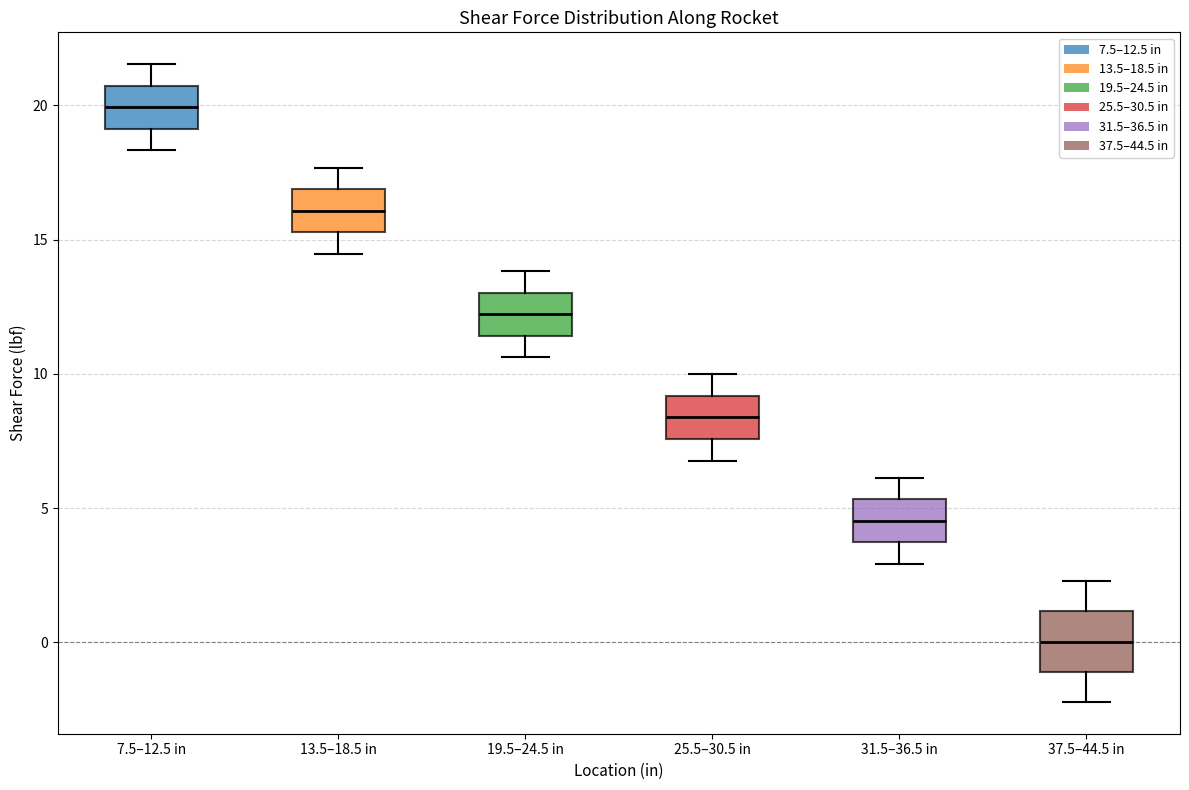

Reading left to right, transcribe this box plot: for each box, give where its median line is, the range the box spans, and where its two whiskers end, as read against the y-axis. The values are not printed on the chart, so give them approximately, as read against the axis.

7.5–12.5 in: median 20.0, box 19.0 to 20.5, whiskers 18.5 to 21.5
13.5–18.5 in: median 16.0, box 15.5 to 17.0, whiskers 14.5 to 17.5
19.5–24.5 in: median 12.0, box 11.5 to 13.0, whiskers 10.5 to 14.0
25.5–30.5 in: median 8.5, box 7.5 to 9.0, whiskers 7.0 to 10.0
31.5–36.5 in: median 4.5, box 3.5 to 5.5, whiskers 3.0 to 6.0
37.5–44.5 in: median 0.0, box -1.0 to 1.0, whiskers -2.0 to 2.5